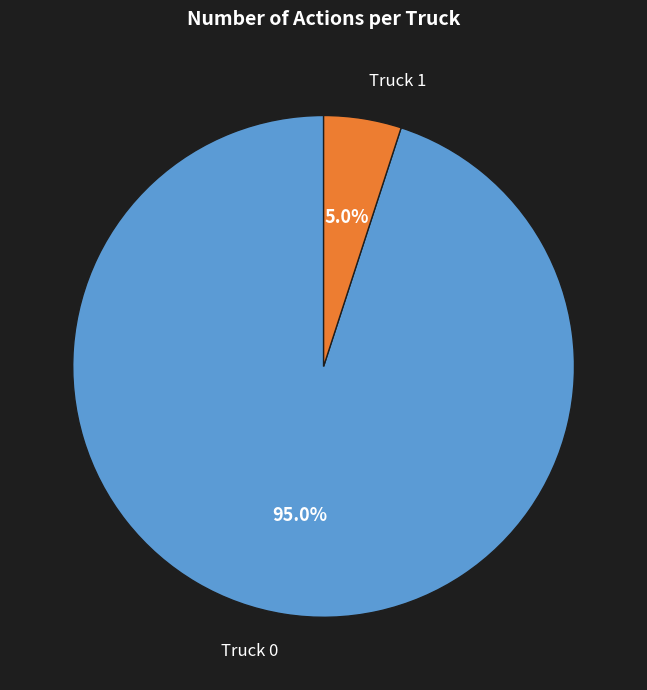

Rank the categories by value from lowest to highest.

Truck 1, Truck 0